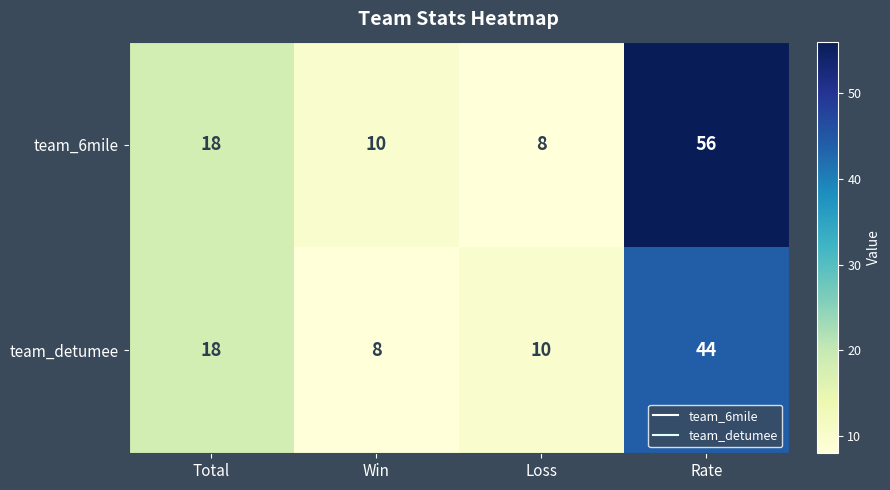

How many series are shown in this chart?

2